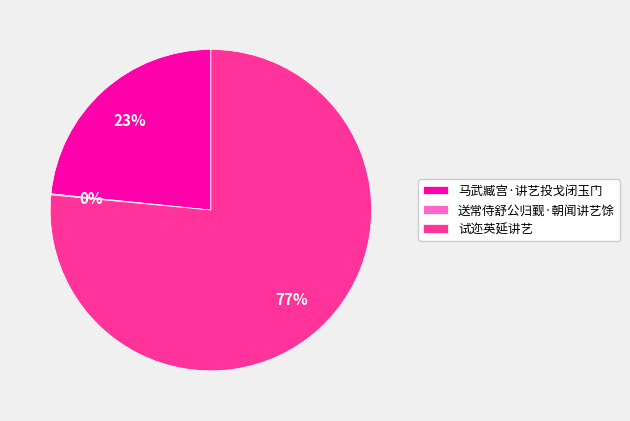

What is the largest slice in the pie chart?

试迩英延讲艺